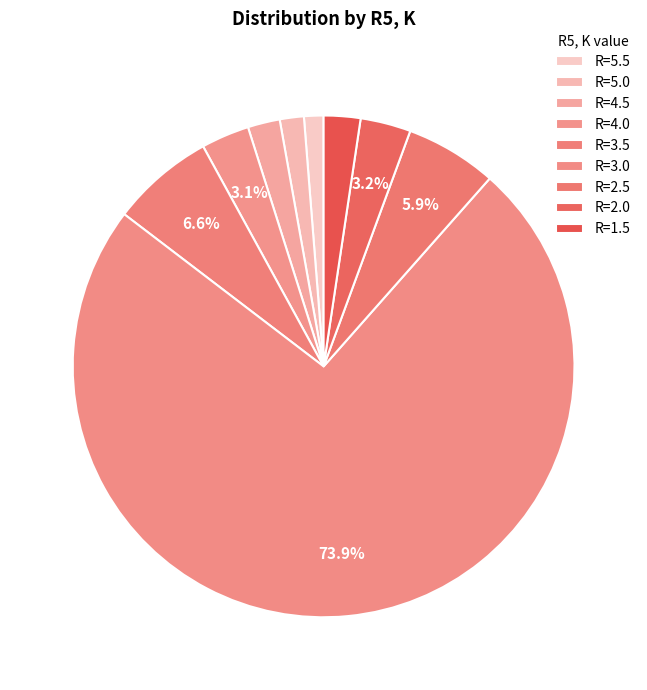

Which category has the biggest portion of the pie?

3.0